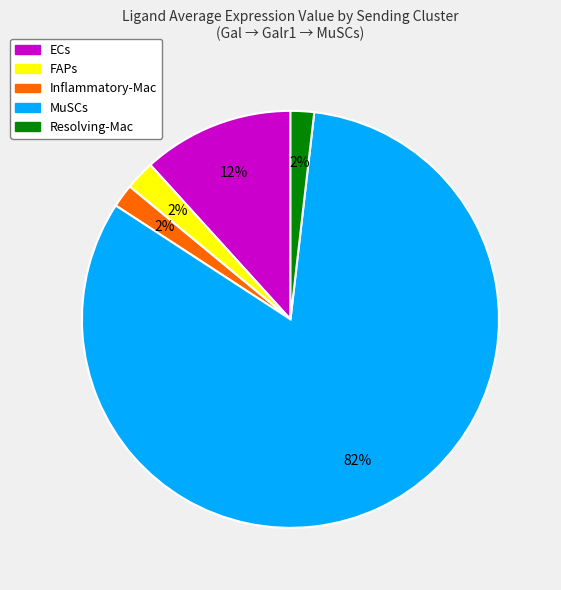

To the nearest percent, what is the combined percentage of Resolving-Mac and Inflammatory-Mac?

4%